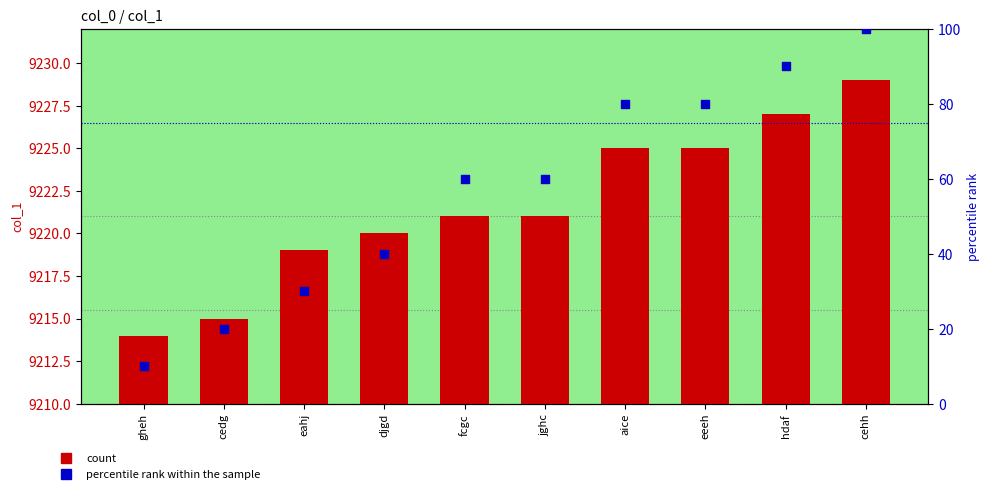

Is the value of percentile rank within the sample at eeeh greater than the value of col_1 at cedg?

No